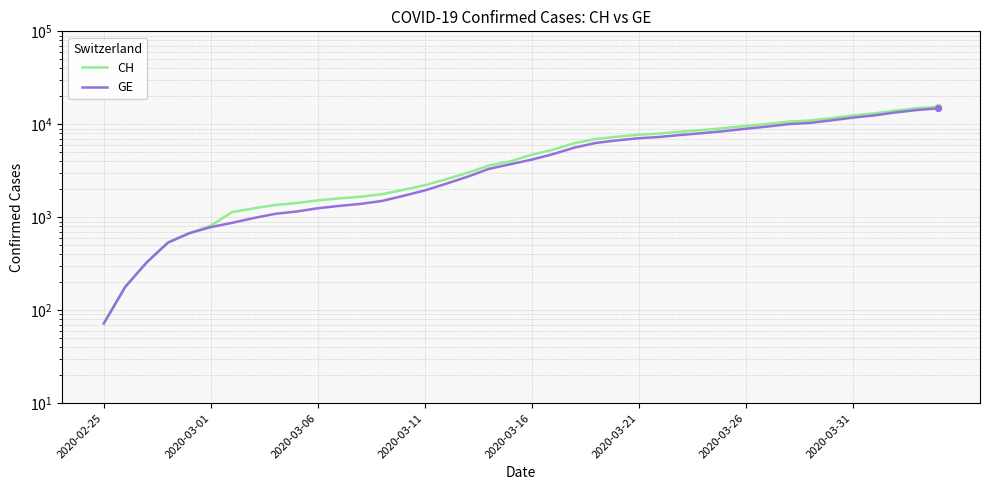

Which series has the largest total across all categories?

CH